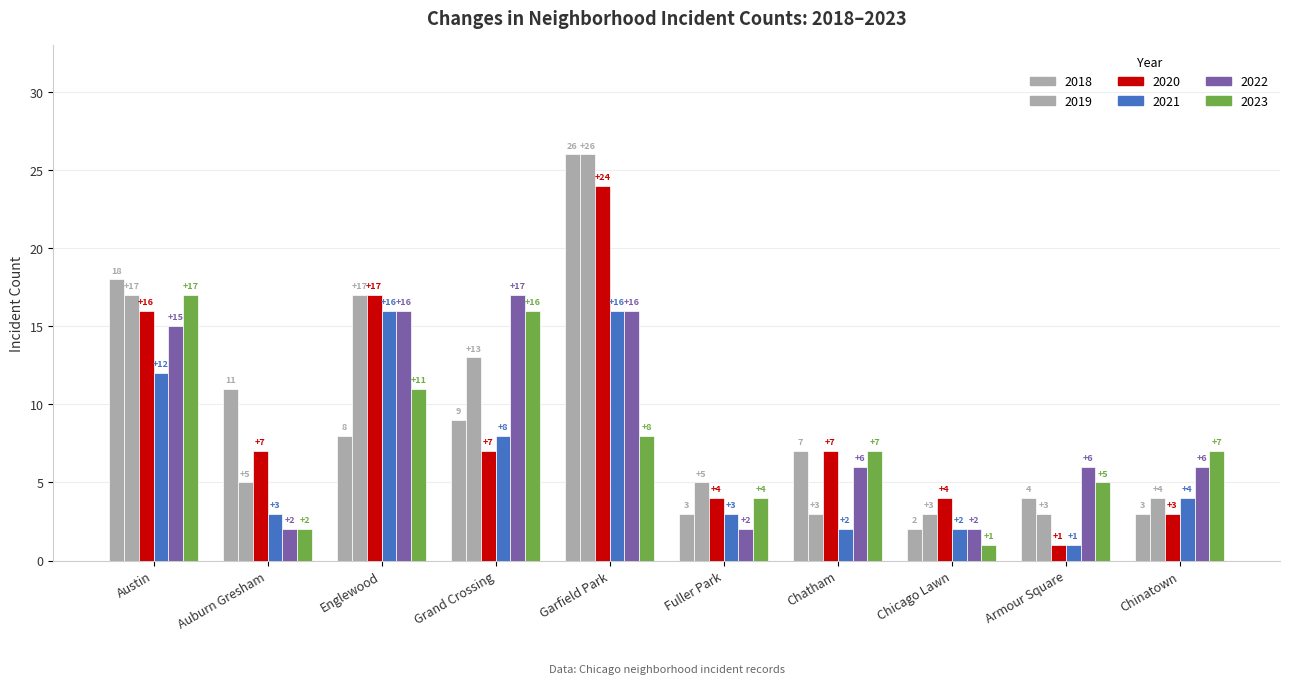

Read the 2021 value at Auburn Gresham, to the nearest 5.

5